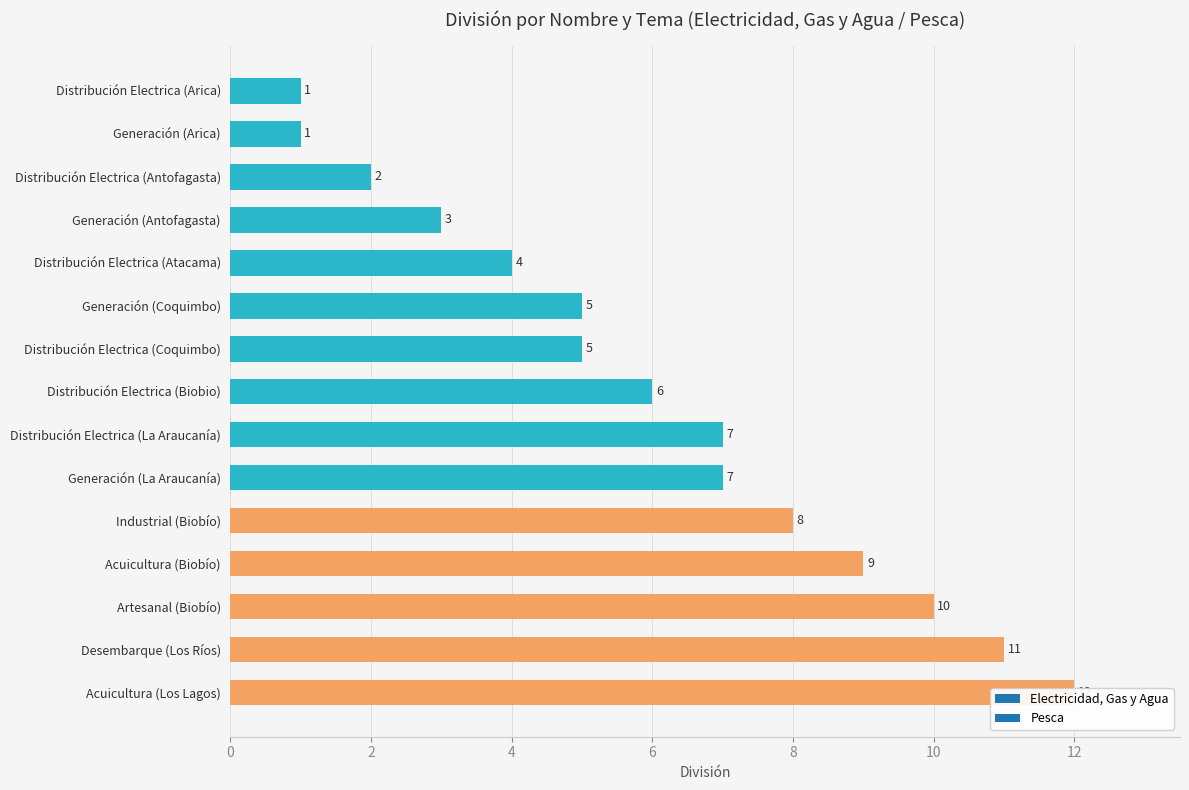

Rank the categories by value from highest to lowest.

Acuicultura (Los Lagos), Desembarque (Los Ríos), Artesanal (Biobío), Acuicultura (Biobío), Industrial (Biobío), Distribución Electrica (La Araucanía), Generación (La Araucanía), Distribución Electrica (Biobio), Generación (Coquimbo), Distribución Electrica (Coquimbo), Distribución Electrica (Atacama), Generación (Antofagasta), Distribución Electrica (Antofagasta), Distribución Electrica (Arica), Generación (Arica)